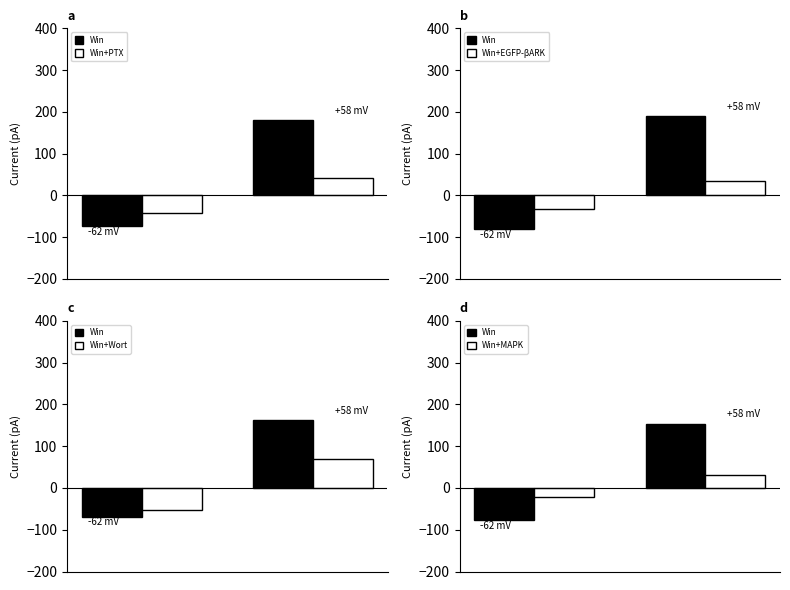

How many values in the Win+EGFP-βARK series are below 34?

1